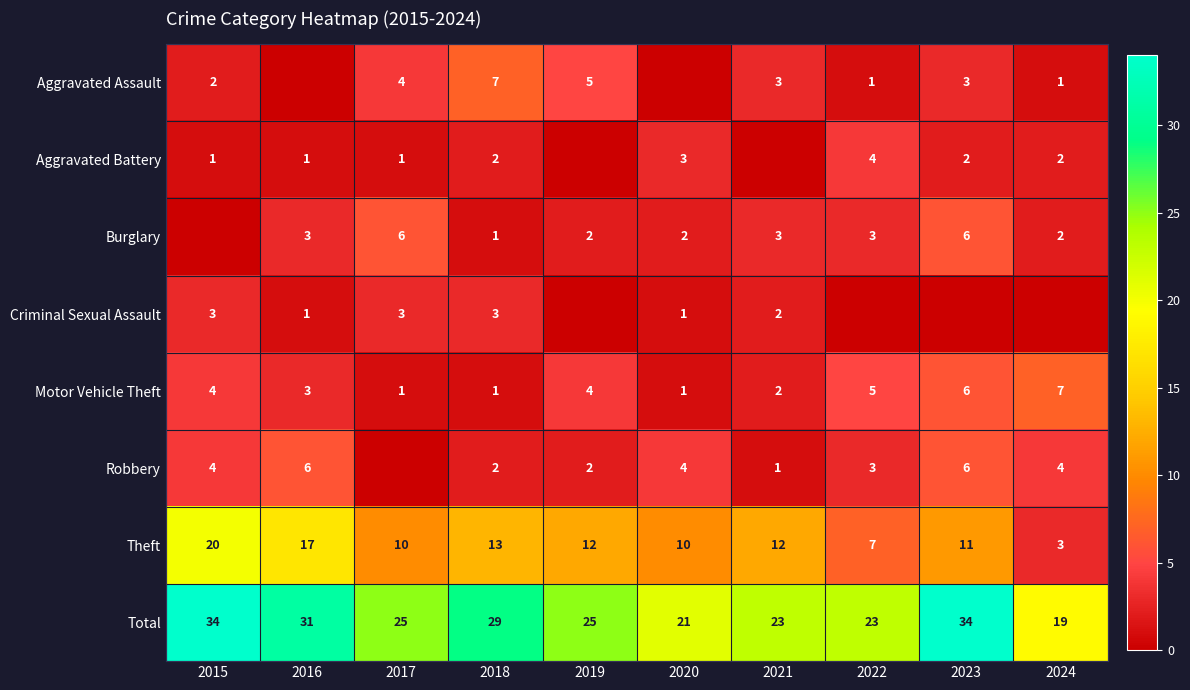

Count the number of categories in the chart.

10